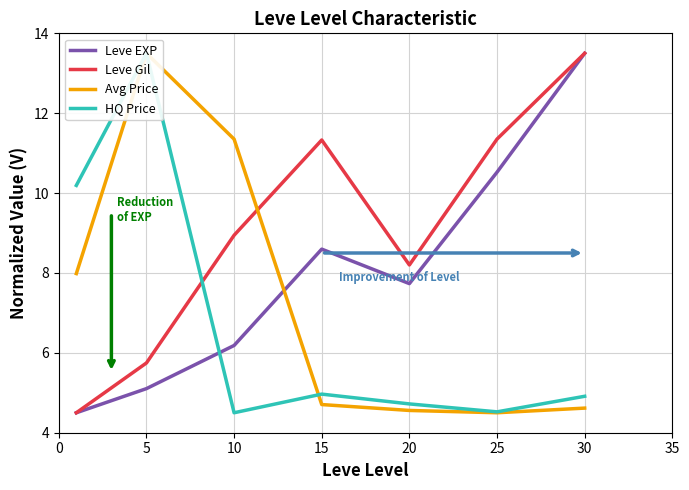

Between which two adjacent categories do Avg Price and Leve Gil first intersect?

10 and 15